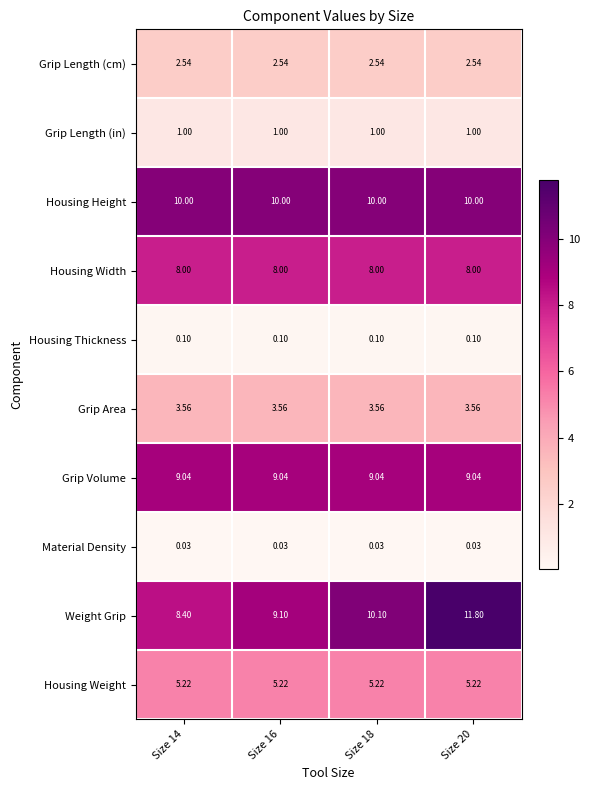

Is the value of Housing Thickness at Size 20 greater than the value of Grip Volume at Size 20?

No